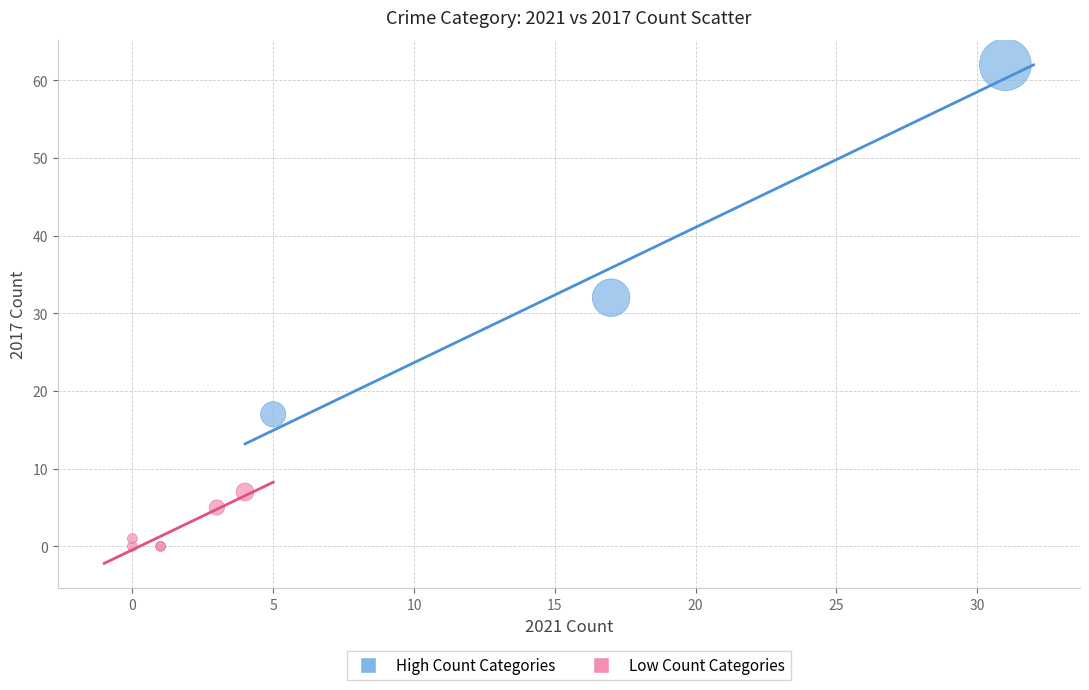

Which series contains the lowest Y value?

Low Count Categories